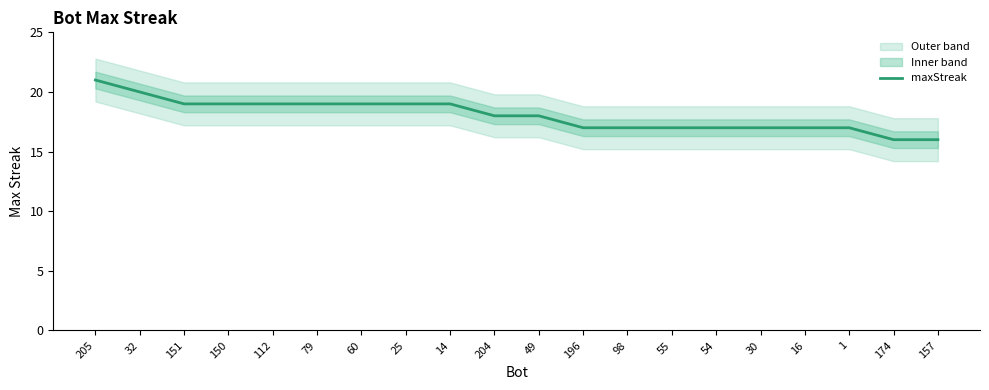

Read the value at 205.

21